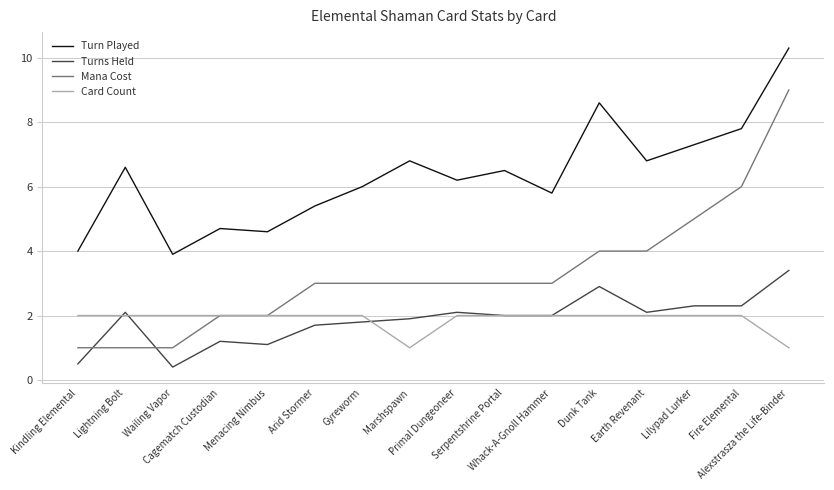

What is the lowest value of the Card Count series?

1.0